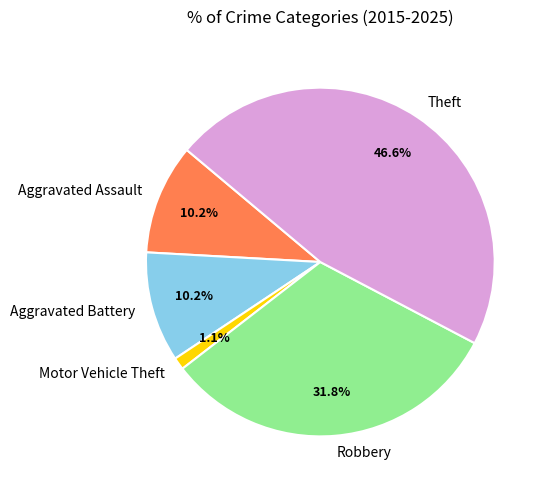

Which category has the smallest portion of the pie?

Motor Vehicle Theft